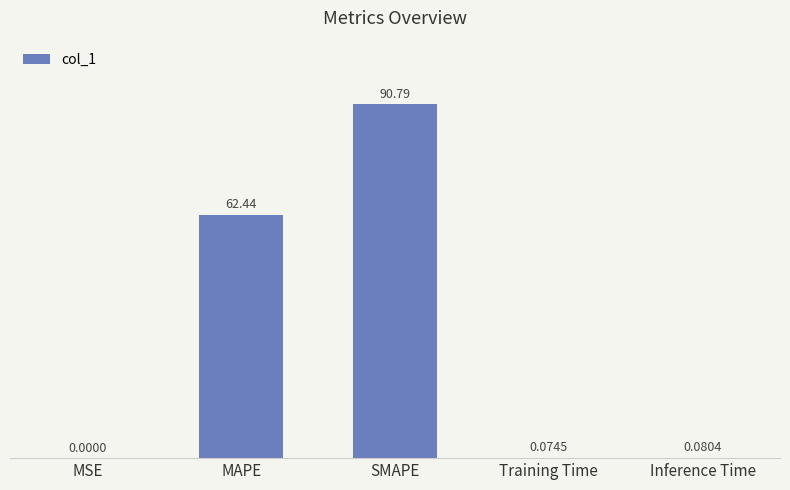

Are the bars horizontal?

No